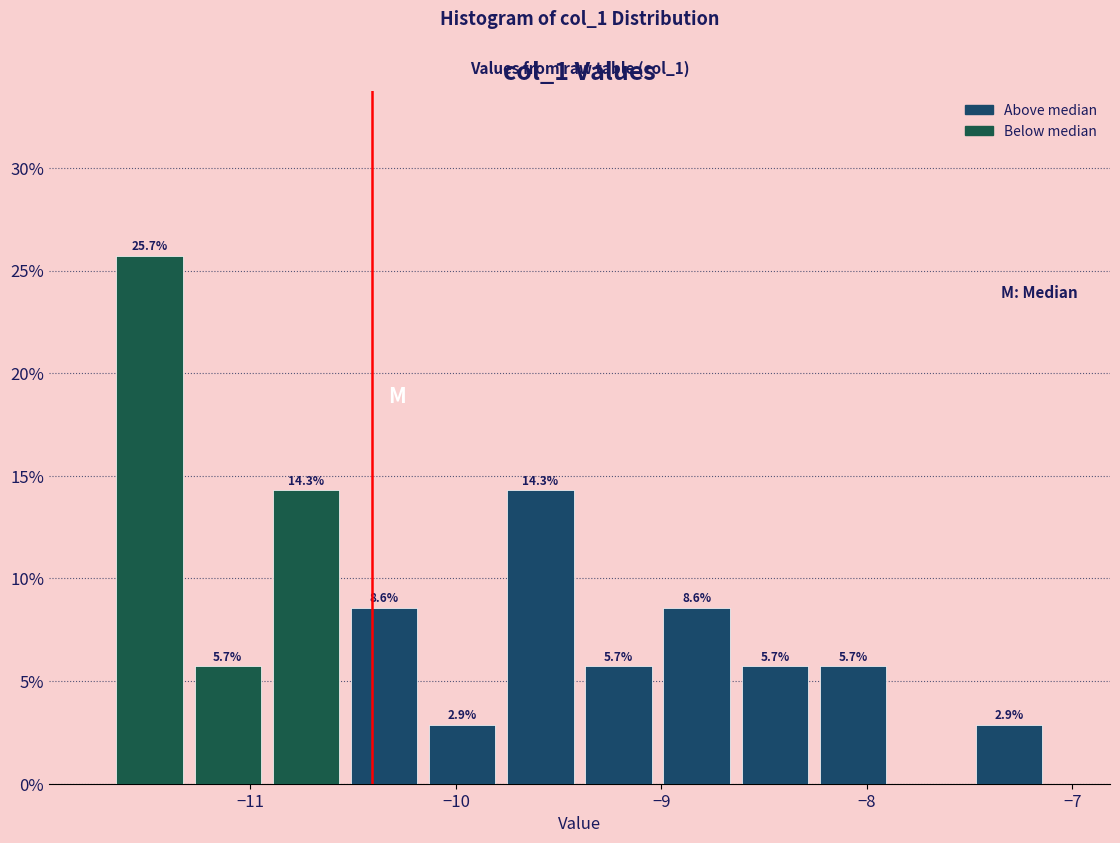

Around what value on the x-axis is the tallest bar? Give the approximate position of its centre, as read against the axis.

-11.5